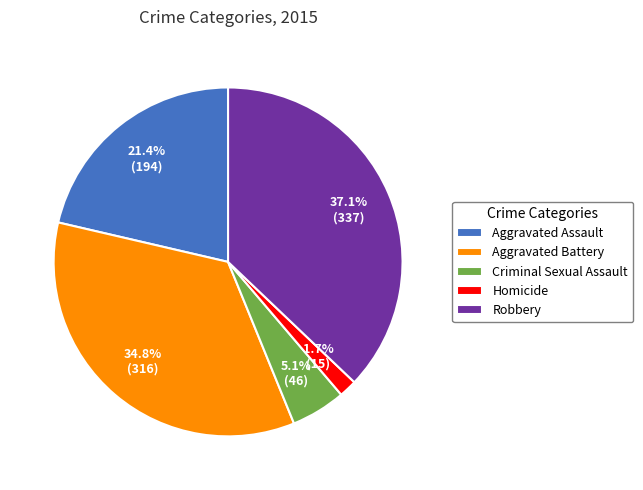

How many segments does this pie chart have?

5